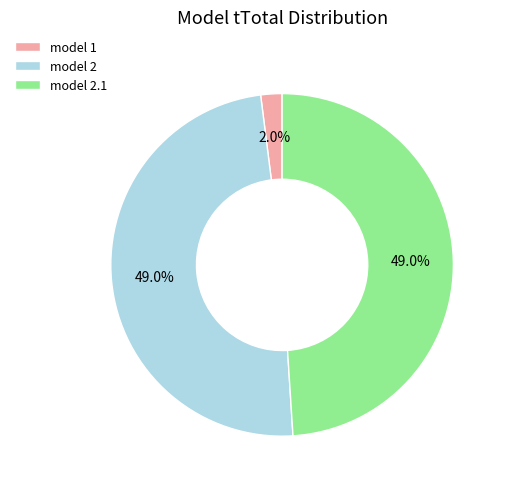

True or false: model 2 accounts for 37% of the total.

False